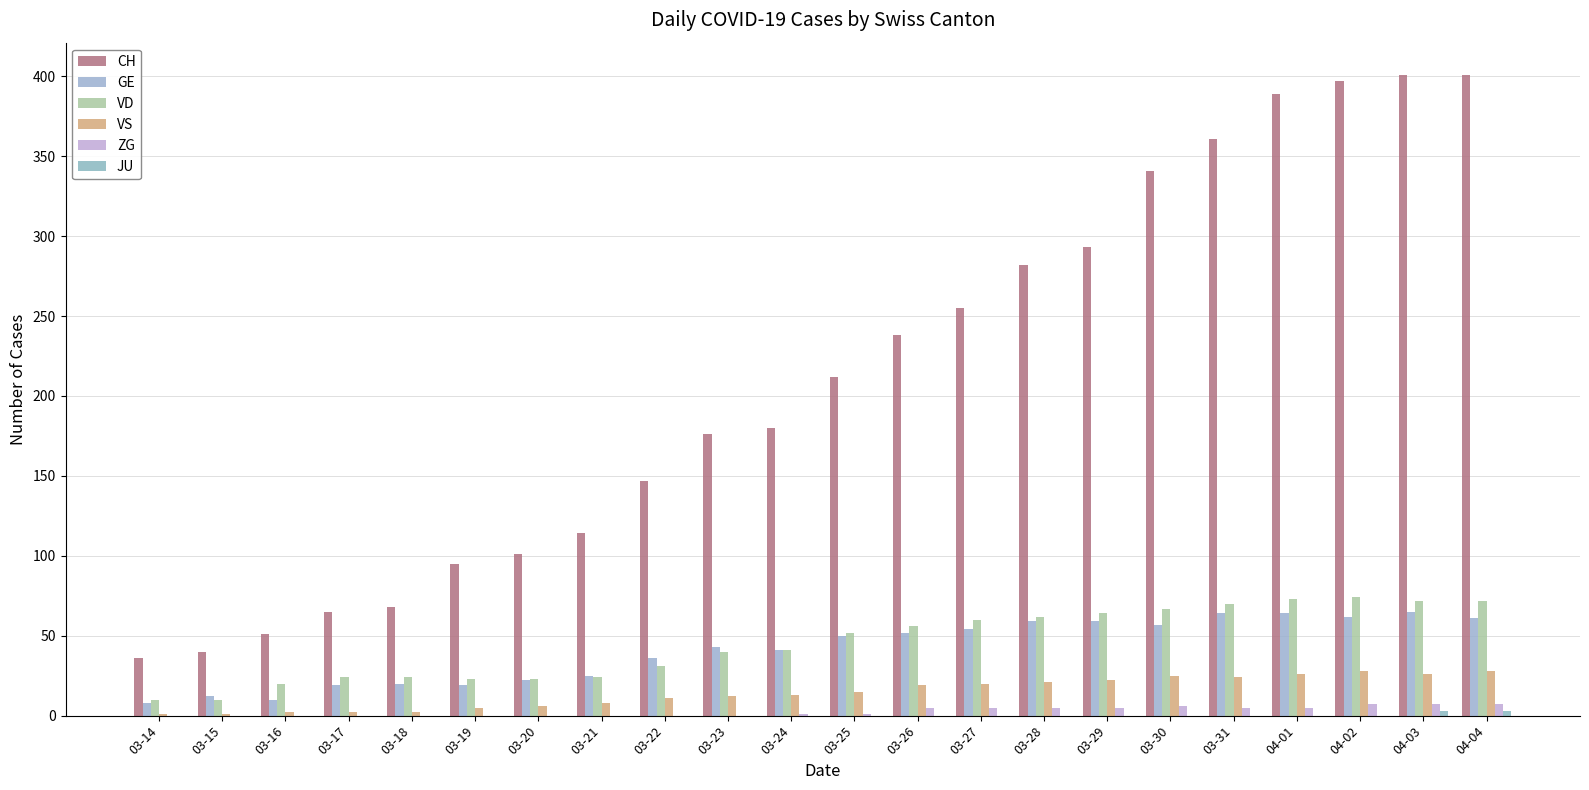

How many groups of bars are there?

22